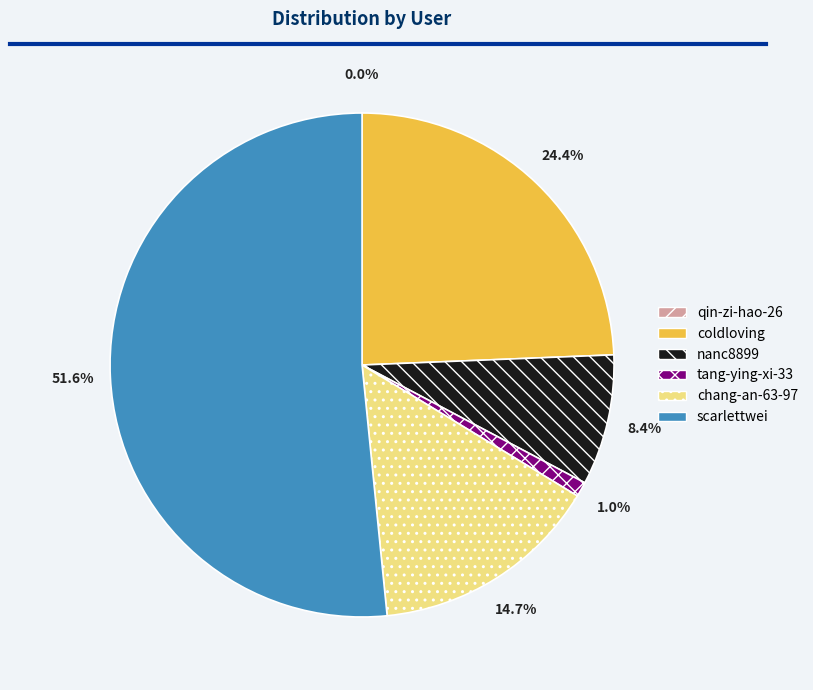

Which has a higher value, chang-an-63-97 or tang-ying-xi-33?

chang-an-63-97